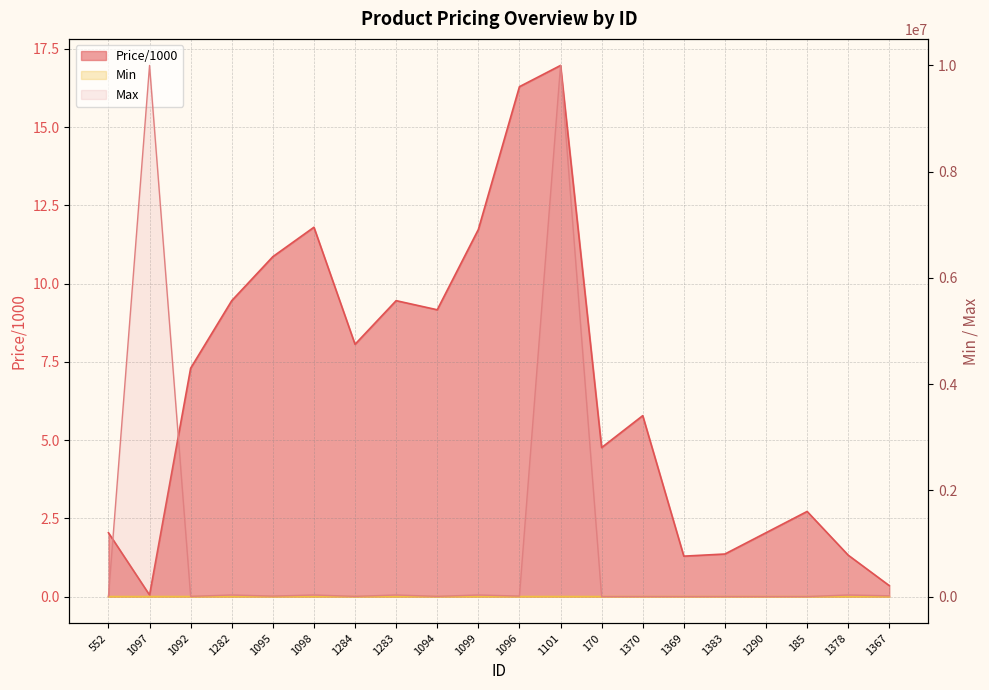

Reading left to right, extract all data points from this chart.

Price/1000: 2.0	0.1	7.3	9.5	10.9	11.8	8.1	9.5	9.2	11.7	16.3	17.0	4.8	5.8	1.3	1.4	2.0	2.7	1.3	0.3
Min: 100.0	100.0	200.0	20.0	50.0	50.0	500.0	20.0	500.0	50.0	50.0	500.0	100.0	100.0	100.0	100.0	100.0	100.0	50.0	10.0
Max: 2000.0	10000000.0	5000.0	30000.0	10000.0	30000.0	5000.0	30000.0	5000.0	30000.0	10000.0	10000000.0	500.0	1000.0	500.0	1000.0	500.0	1000.0	30000.0	15000.0